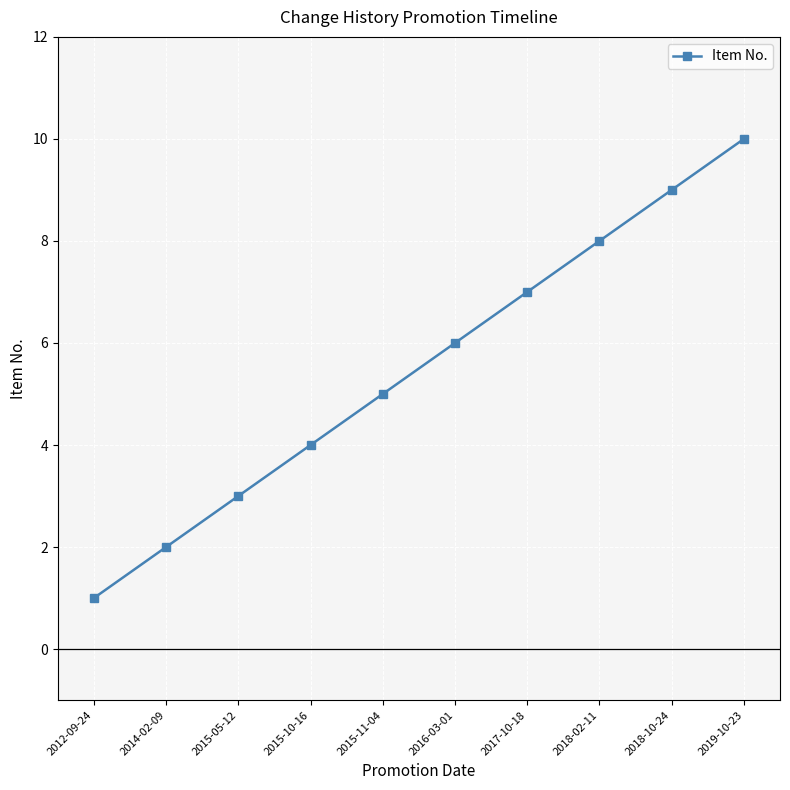

The chart shows a value of 3 at 2014-02-09. True or false?

False